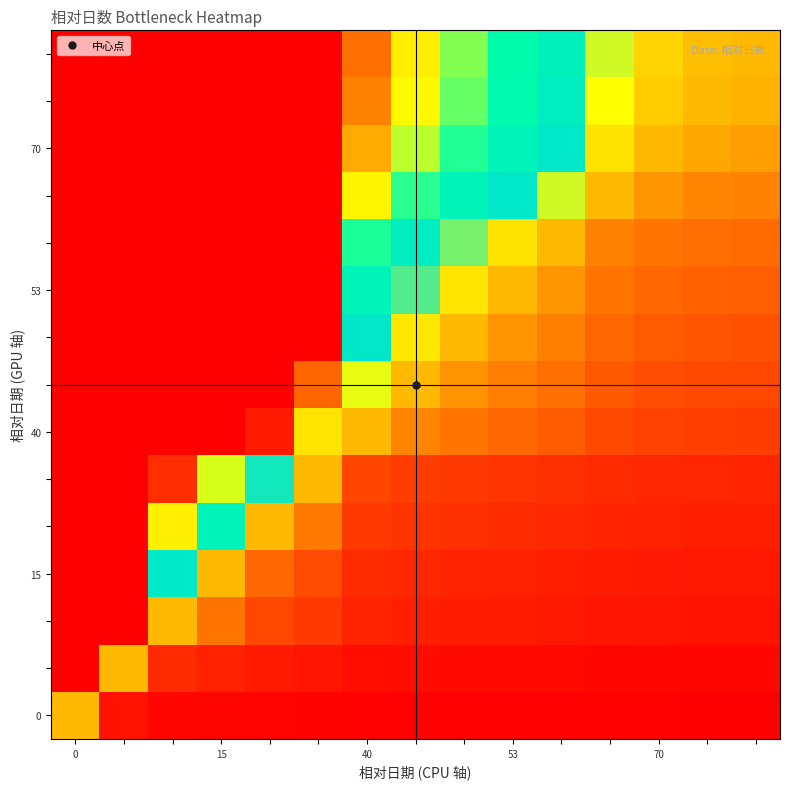

At which category does the chart reach its minimum across all series?

14